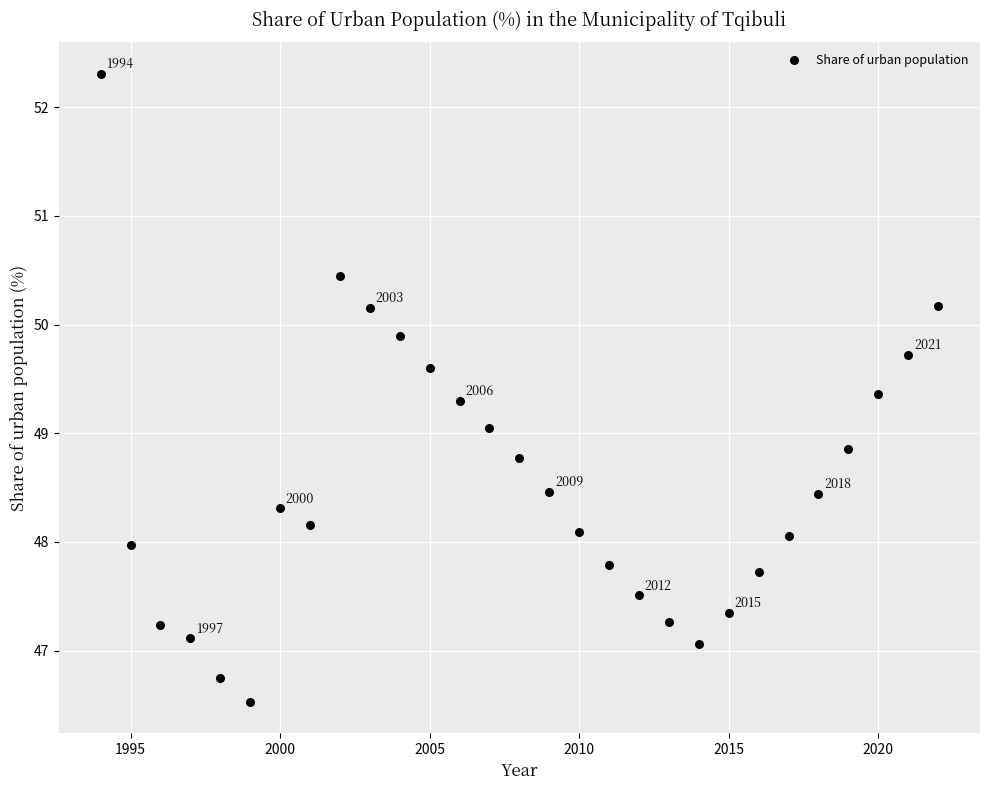

What is the range of Y values (max minus min)?

5.8